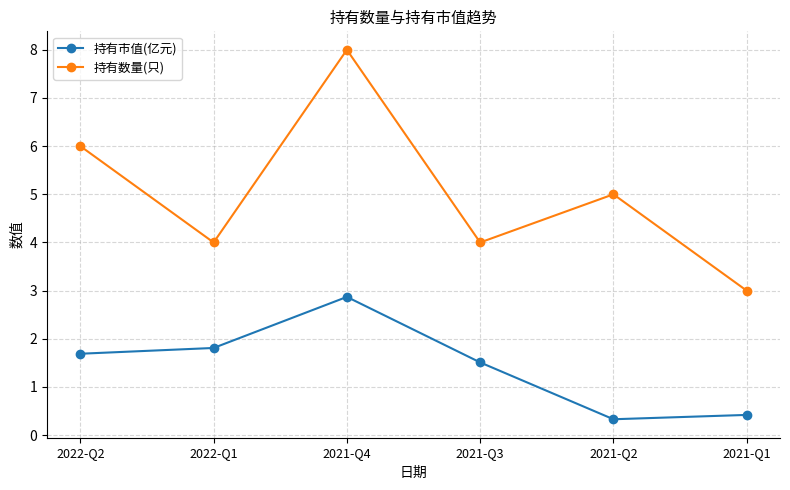

What are all the series names shown in the legend?

持有市值(亿元), 持有数量(只)